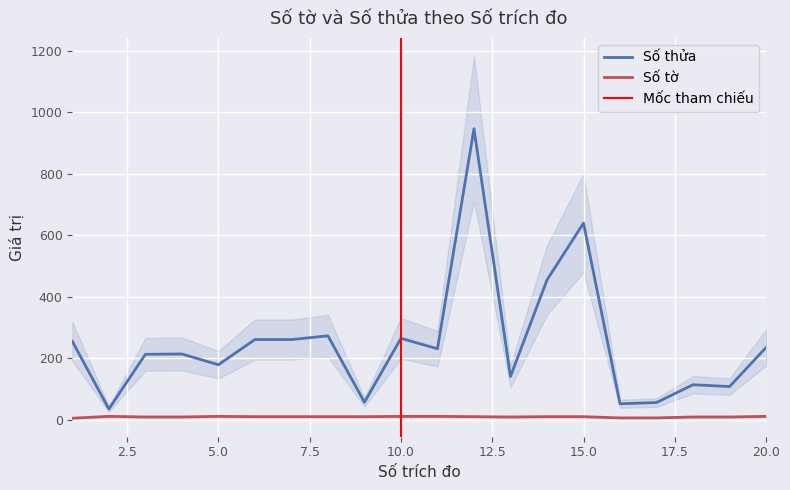

Reading left to right, extract all data points from this chart.

Số thửa: 1=255	2=35	3=213	4=214	5=179	6=261	7=261	8=273	9=57	10=265	11=231	12=947	13=141	14=455	15=640	16=52	17=56	18=114	19=108	20=235
Số tờ: 1=5	2=11	3=9	4=9	5=11	6=10	7=10	8=10	9=10	10=11	11=11	12=10	13=9	14=10	15=10	16=6	17=6	18=9	19=9	20=11